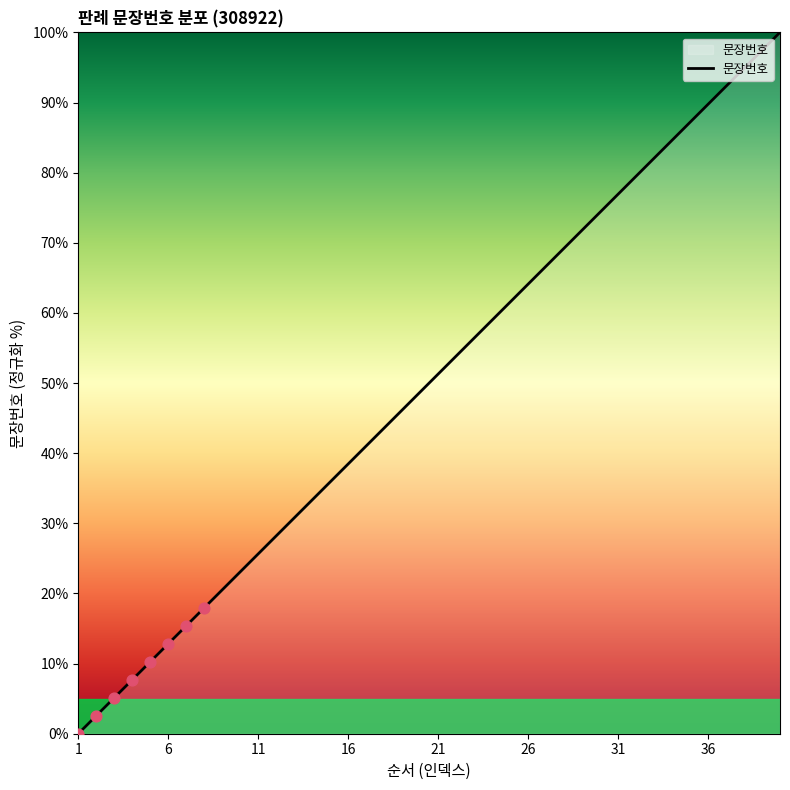

What is the greatest value displayed?

100.0